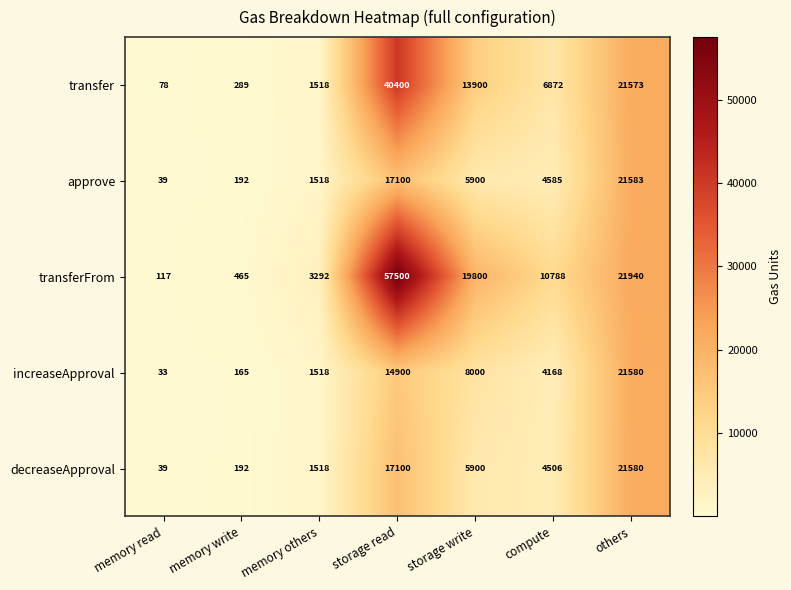

Where is decreaseApproval nearest to the value 10809?

storage write